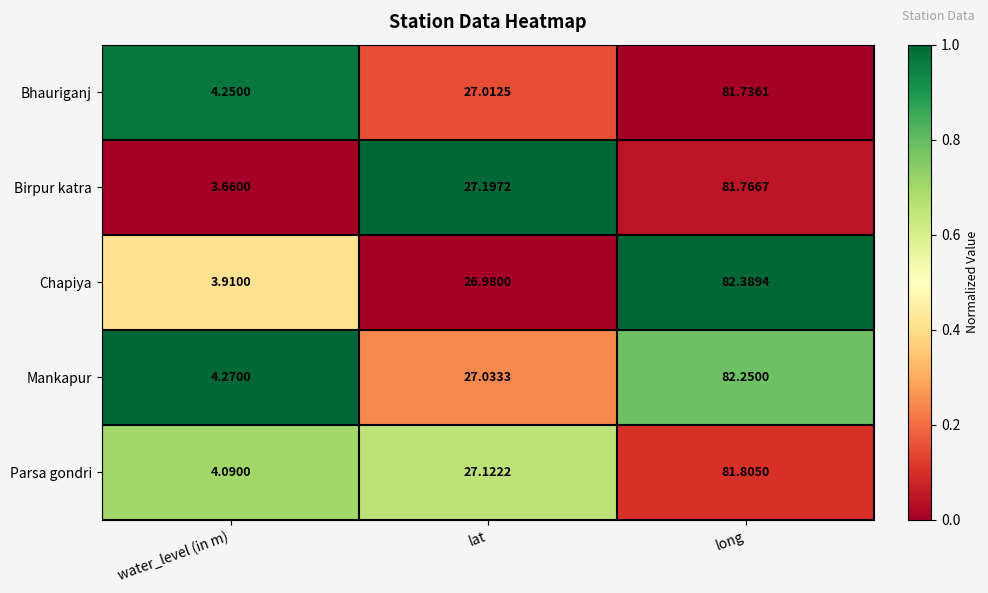

Rank the series at water_level (in m) from highest to lowest value.

Mankapur, Bhauriganj, Parsa gondri, Chapiya, Birpur katra